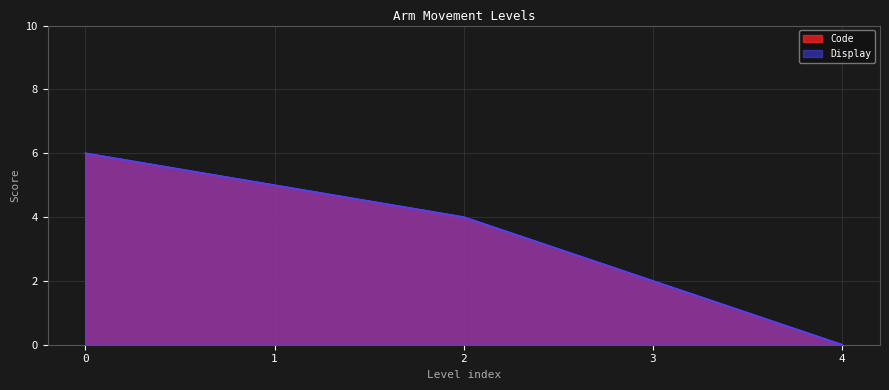

At which category does the chart reach its minimum across all series?

4